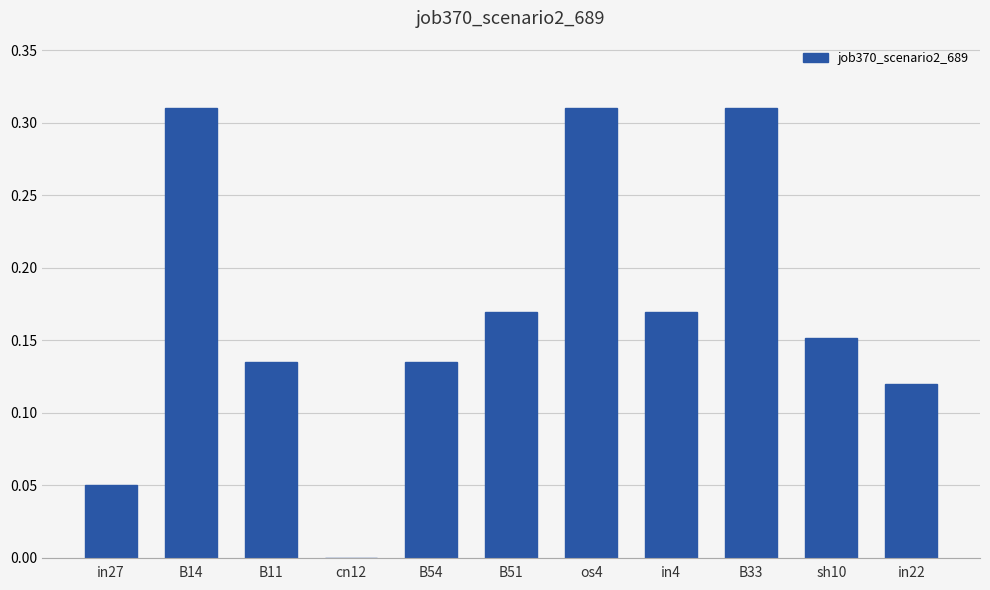

How many values are between 0 and 1?

11